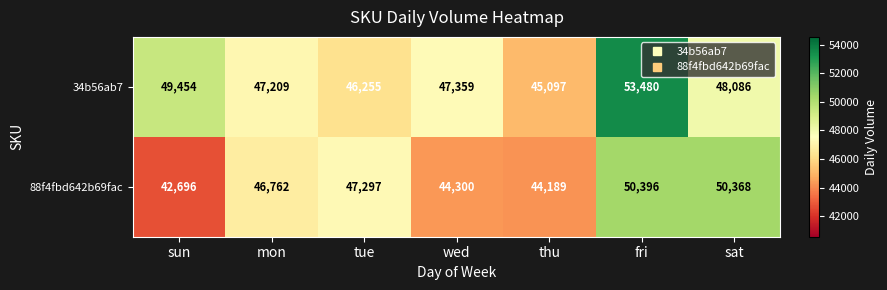

Where is 88f4fbd642b69fac nearest to the value 46546?

mon